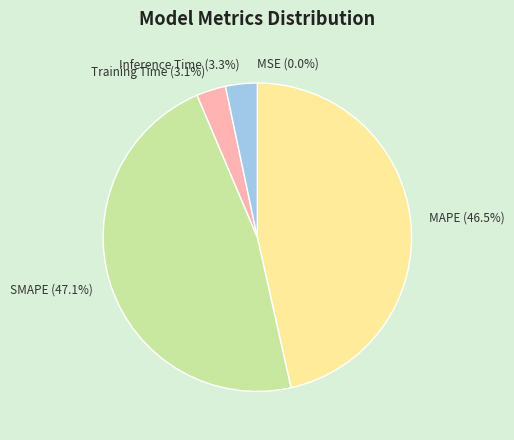

What is the total percentage of SMAPE and MAPE?

93.6%